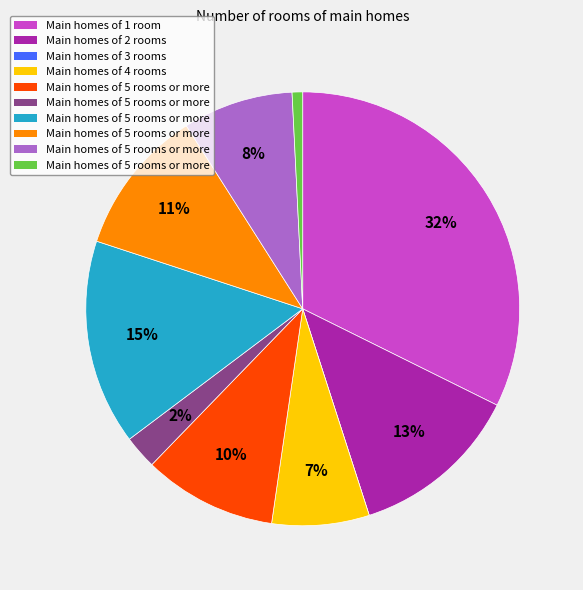

Does any single category account for the majority?

No